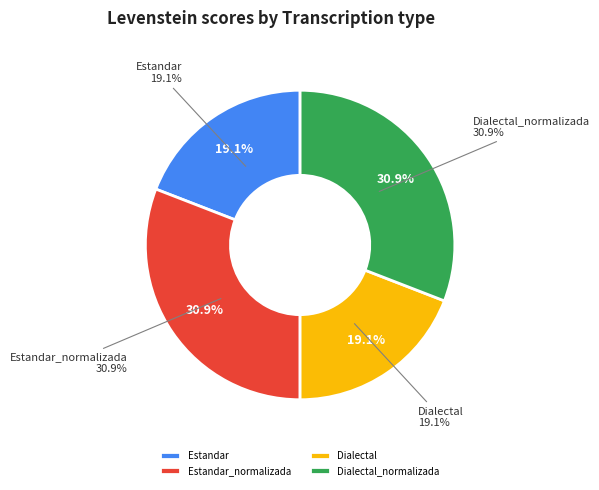

Rank the categories by value from lowest to highest.

Estandar, Dialectal, Estandar_normalizada, Dialectal_normalizada